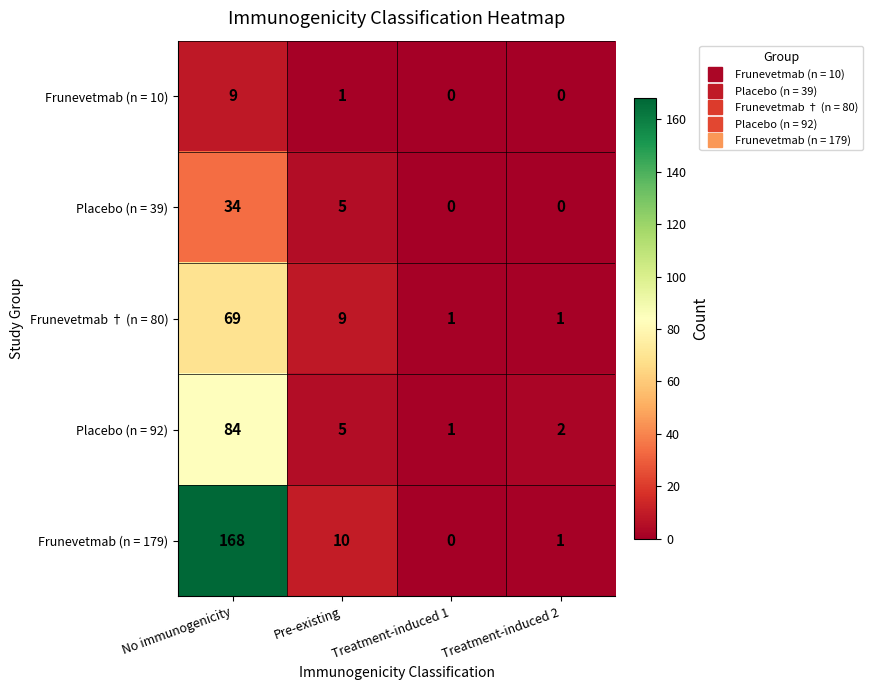

Rank the series by their maximum value, from lowest to highest.

Frunevetmab (n = 10), Placebo (n = 39), Frunevetmab † (n = 80), Placebo (n = 92), Frunevetmab (n = 179)